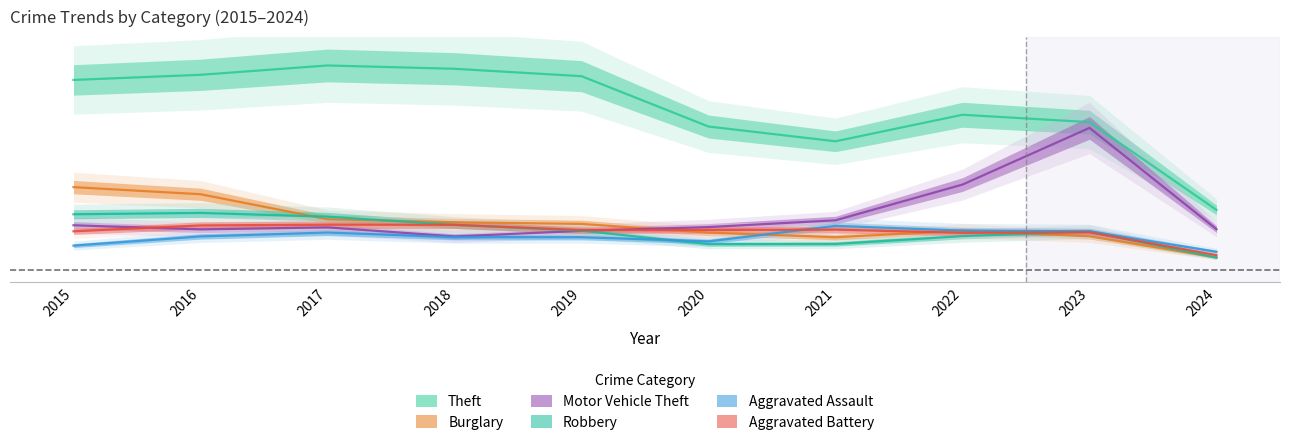

What is the difference between the maximum and minimum values in the Aggravated Assault series?

172